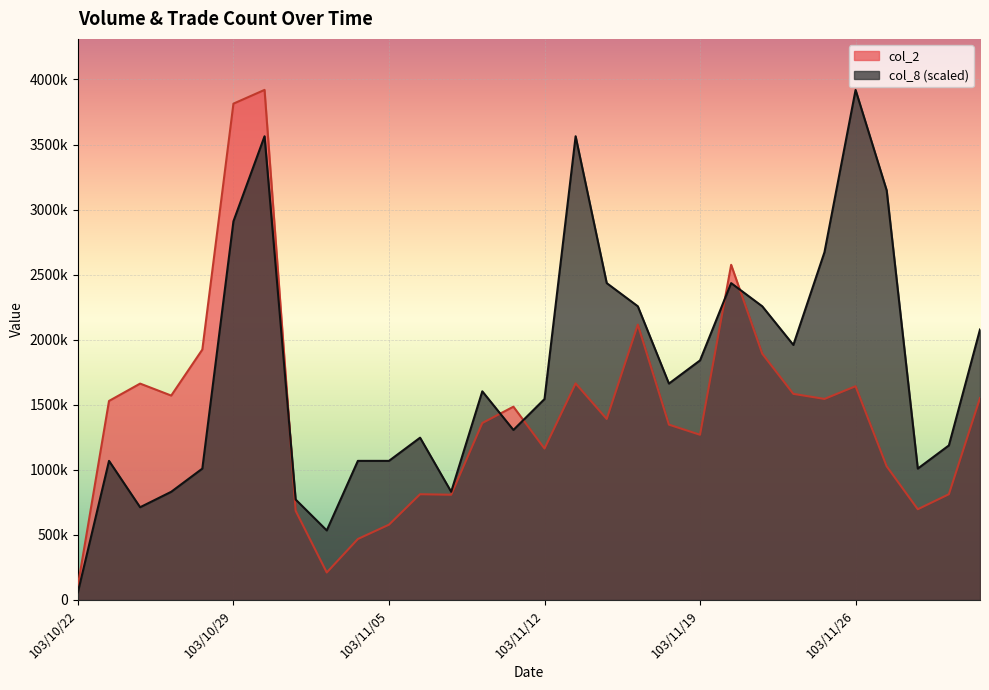

Which series has the largest total across all categories?

col_8 (scaled)